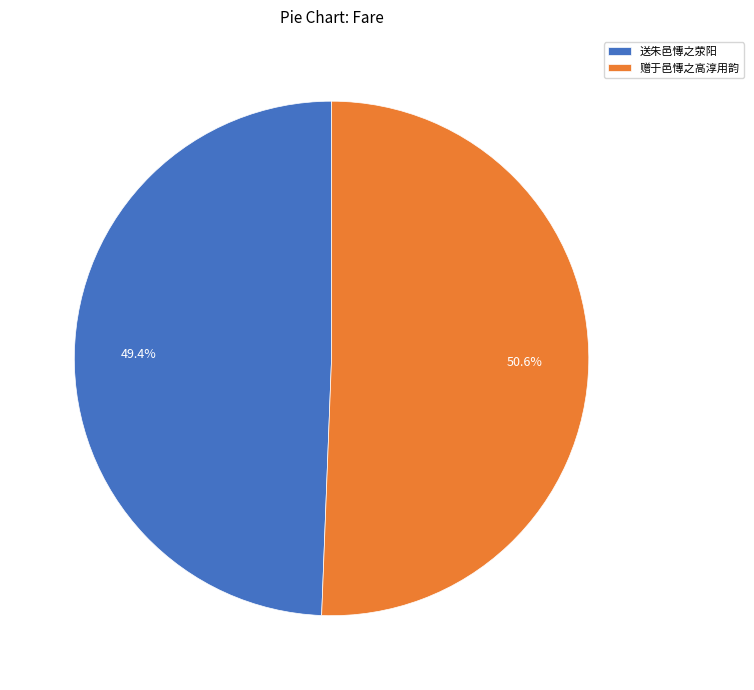

Approximately how many times larger is the value at 赠于邑慱之高淳用韵 compared to 送朱邑慱之荥阳?

1.0